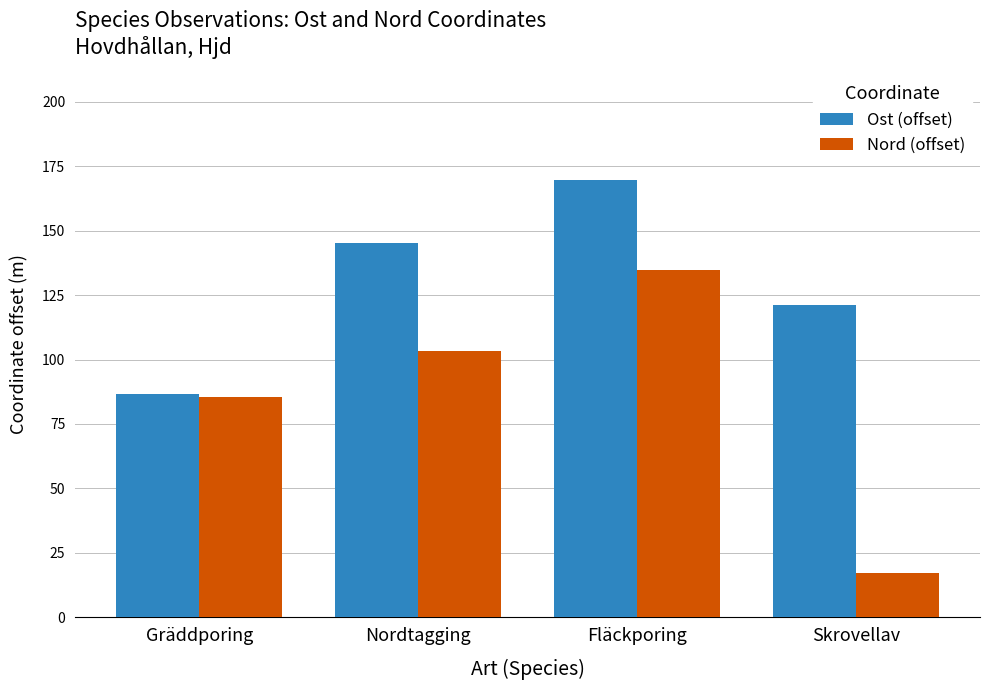

What is the label of the 1st bar from the left?

Gräddporing